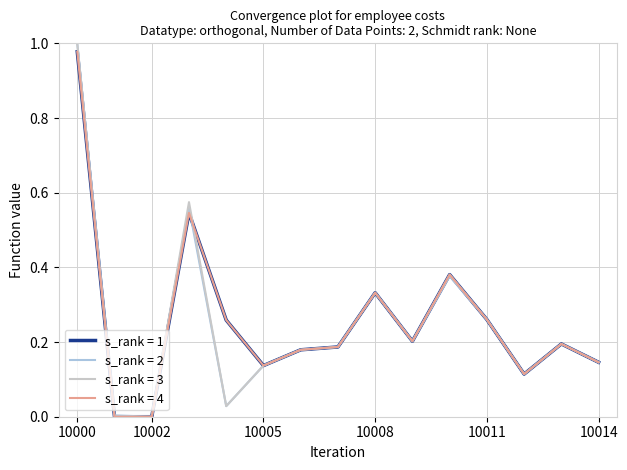

Is this an area chart (filled region under the line)?

No